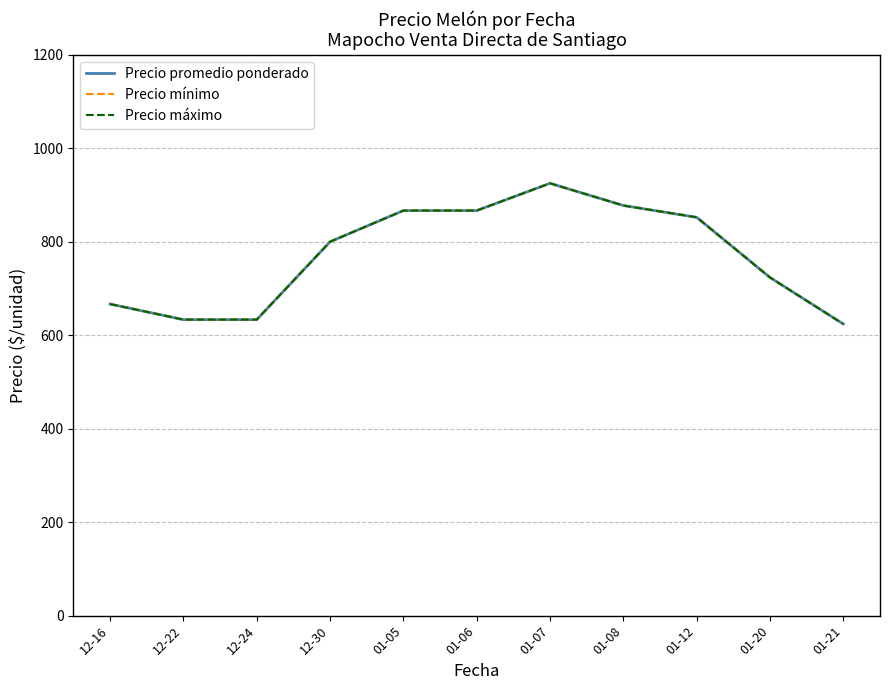

How many lines are shown in the chart?

3